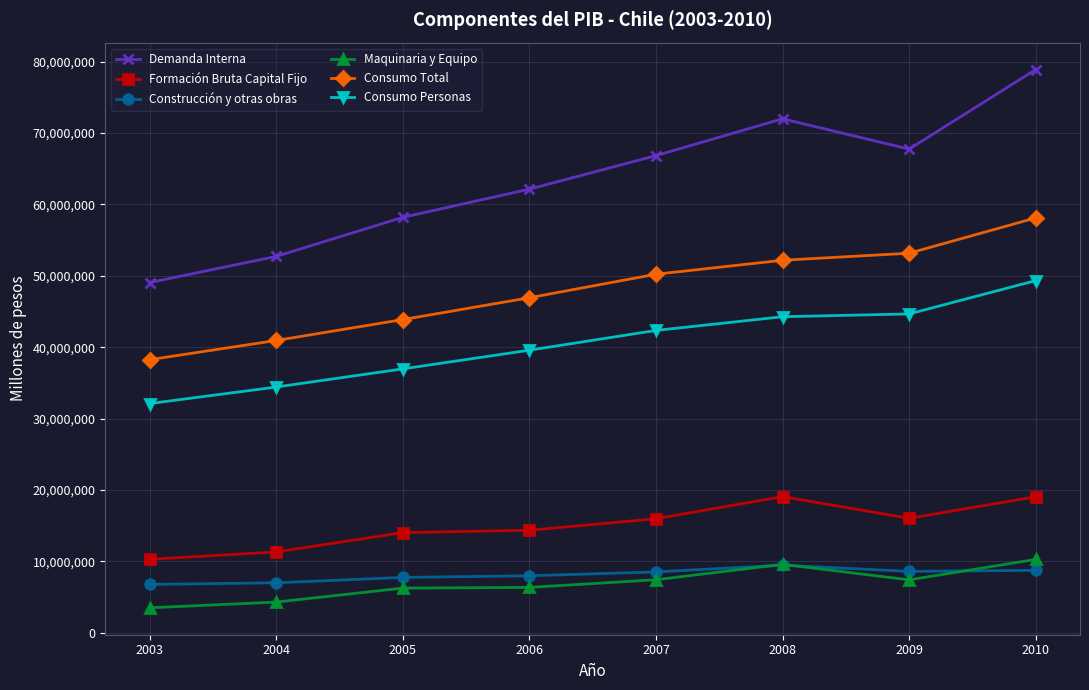

How many lines are shown in the chart?

6